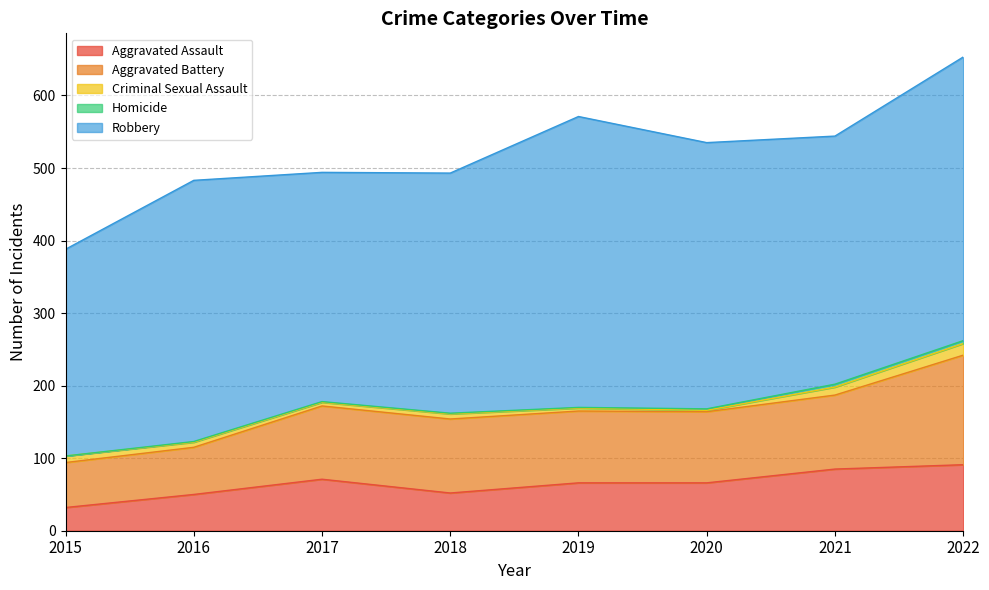

At which category does Robbery reach its first local peak?

2016